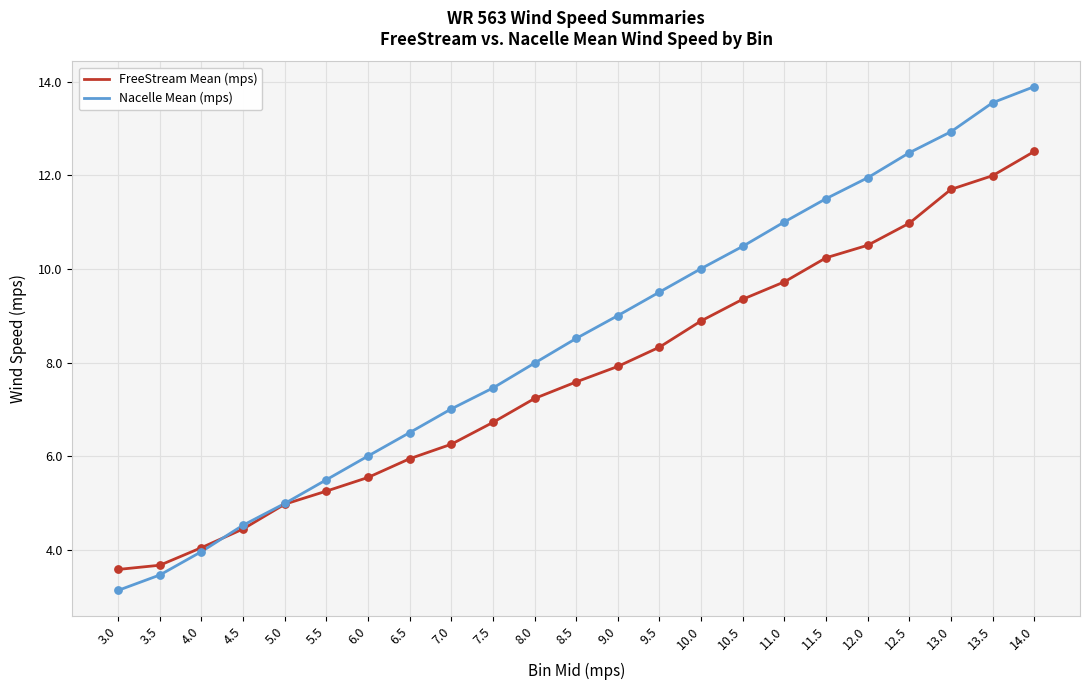

At which category is the sum across all series the highest?

14.0